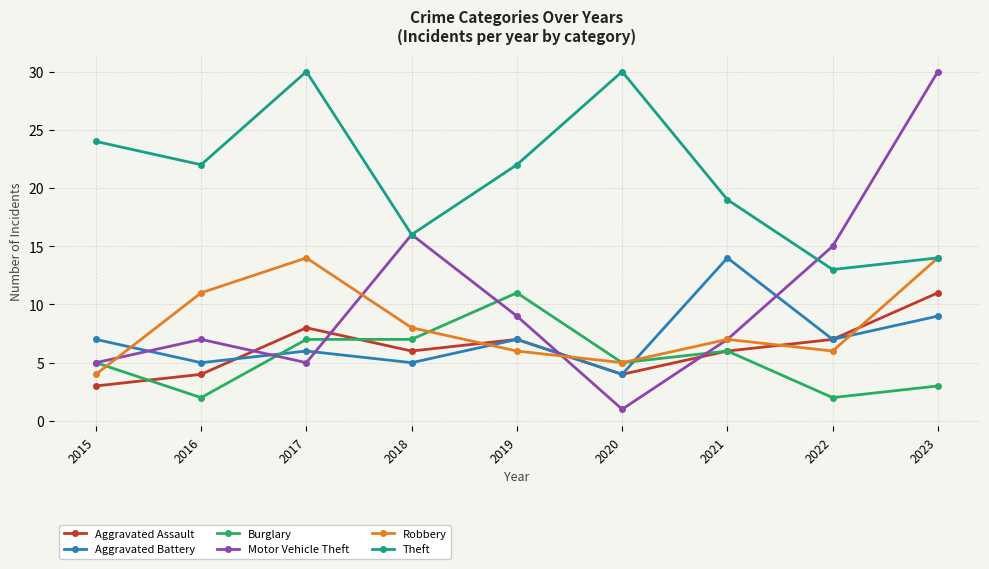

What is the maximum value for Aggravated Assault?

11